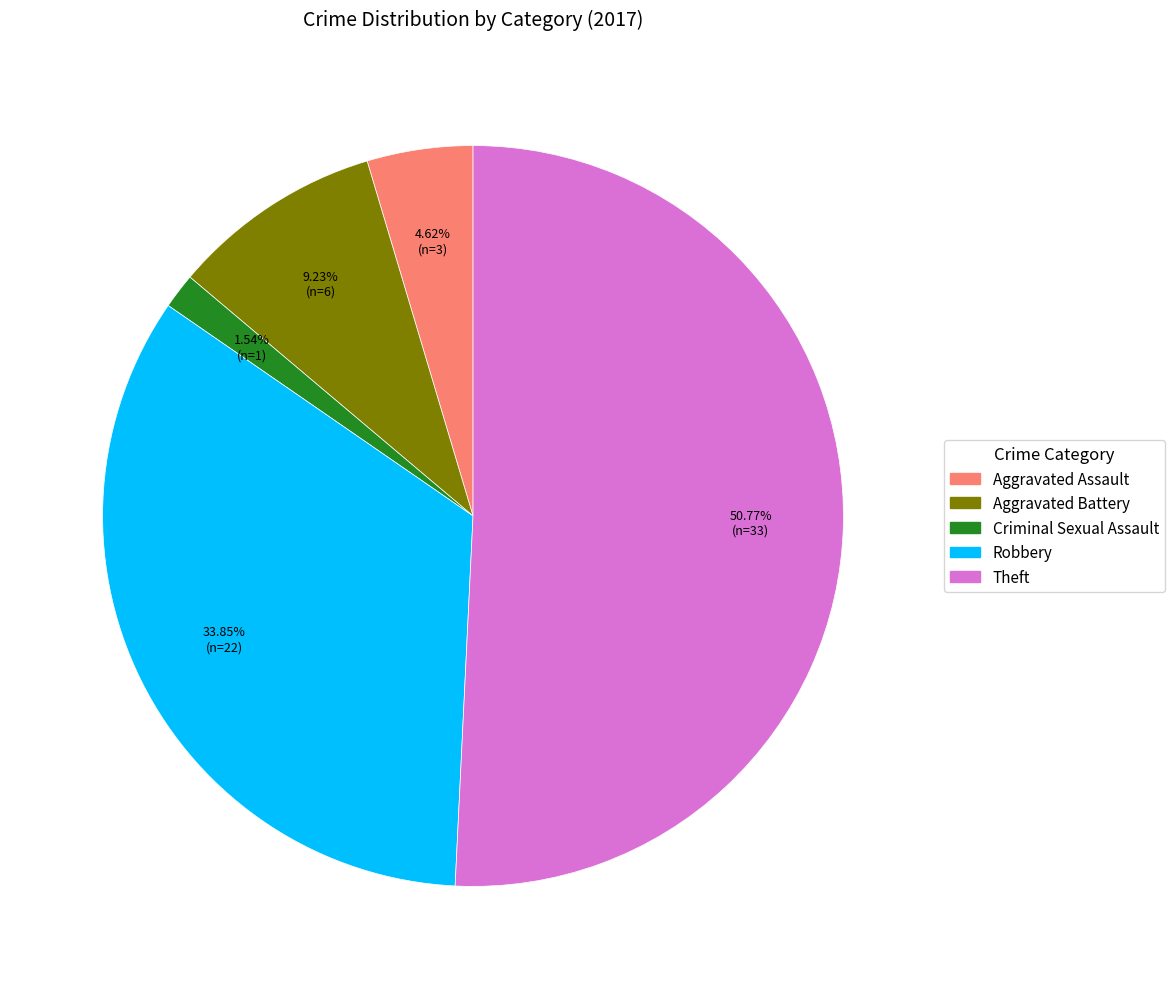

Which has a higher value, Robbery or Criminal Sexual Assault?

Robbery